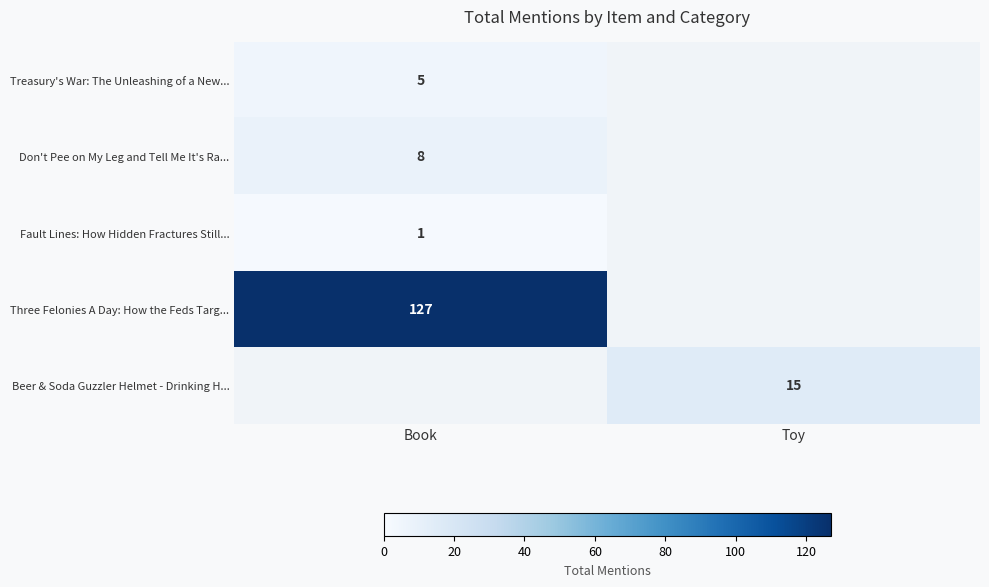

At which category does the chart reach its minimum across all series?

Book